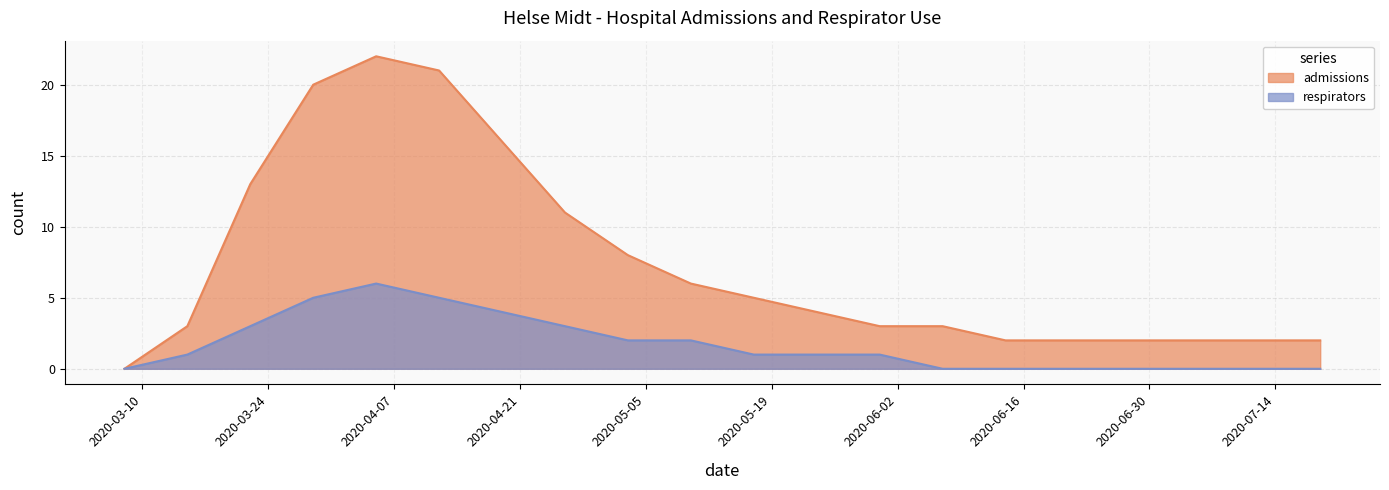

Which category has the highest value across all series?

2020-04-05